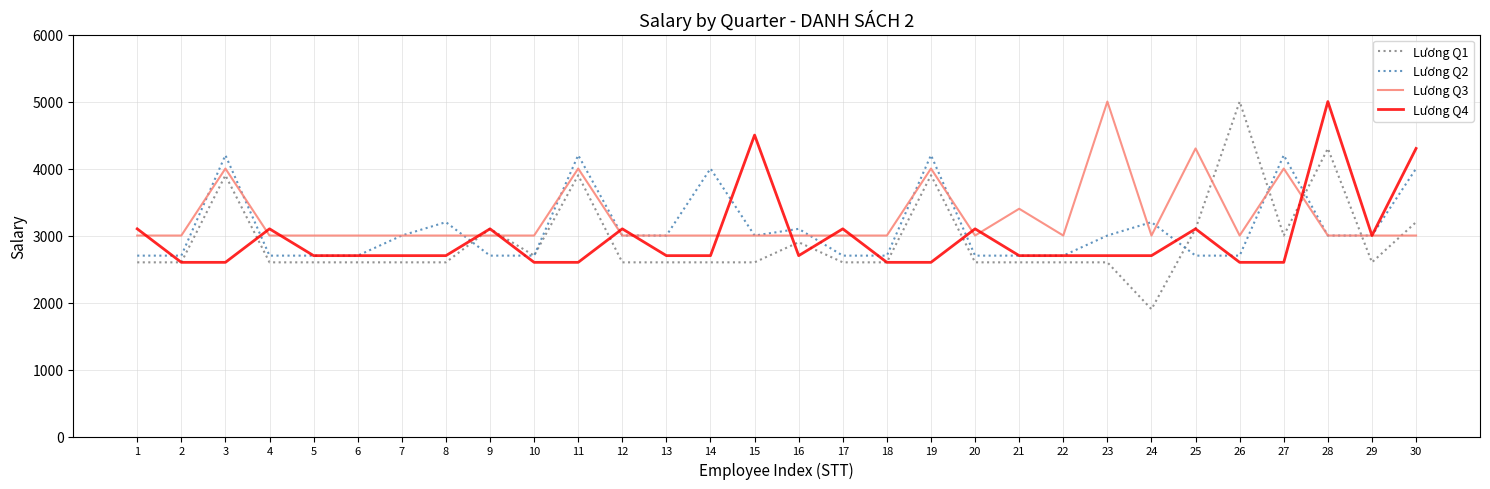

Does the chart display data point markers on the line(s)?

No